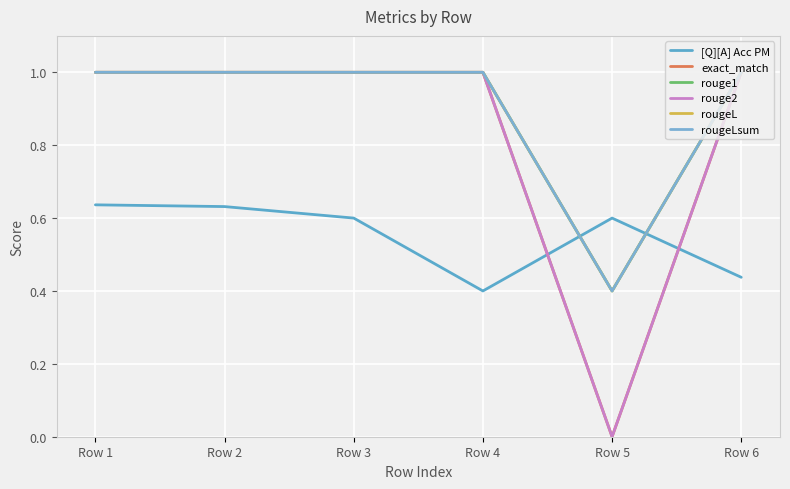

In [Q][A] Acc PM, how many points are lower than both neighbors (excluding endpoints)?

1